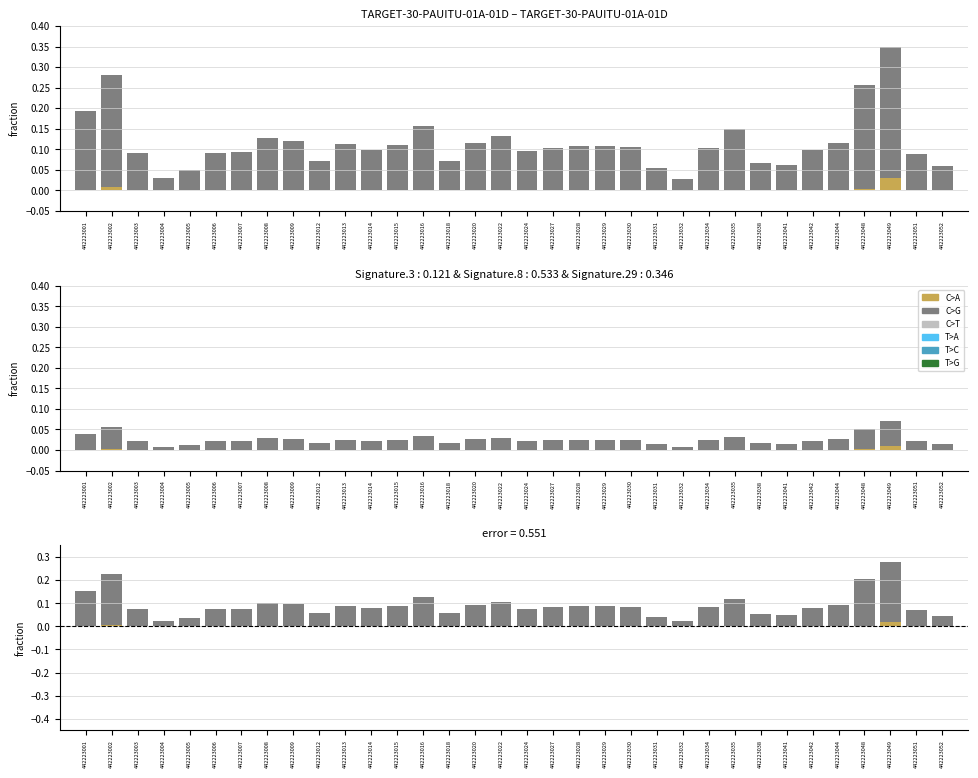

What is the average value of the C>G series?

0.1